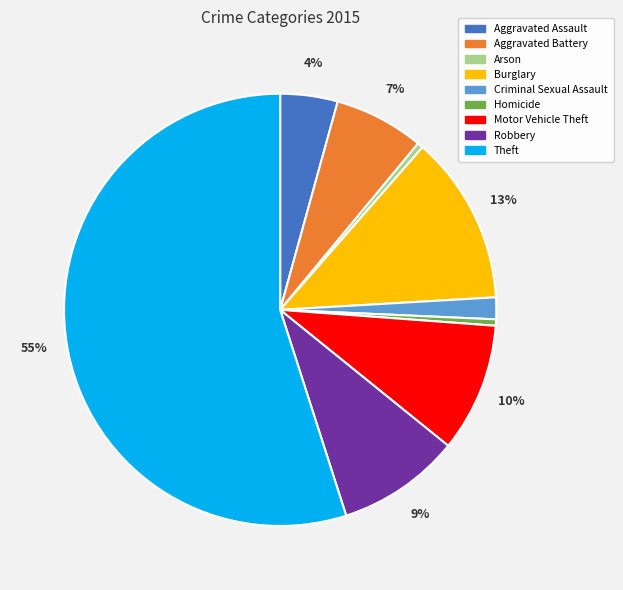

True or false: Aggravated Battery accounts for 7% of the total.

True